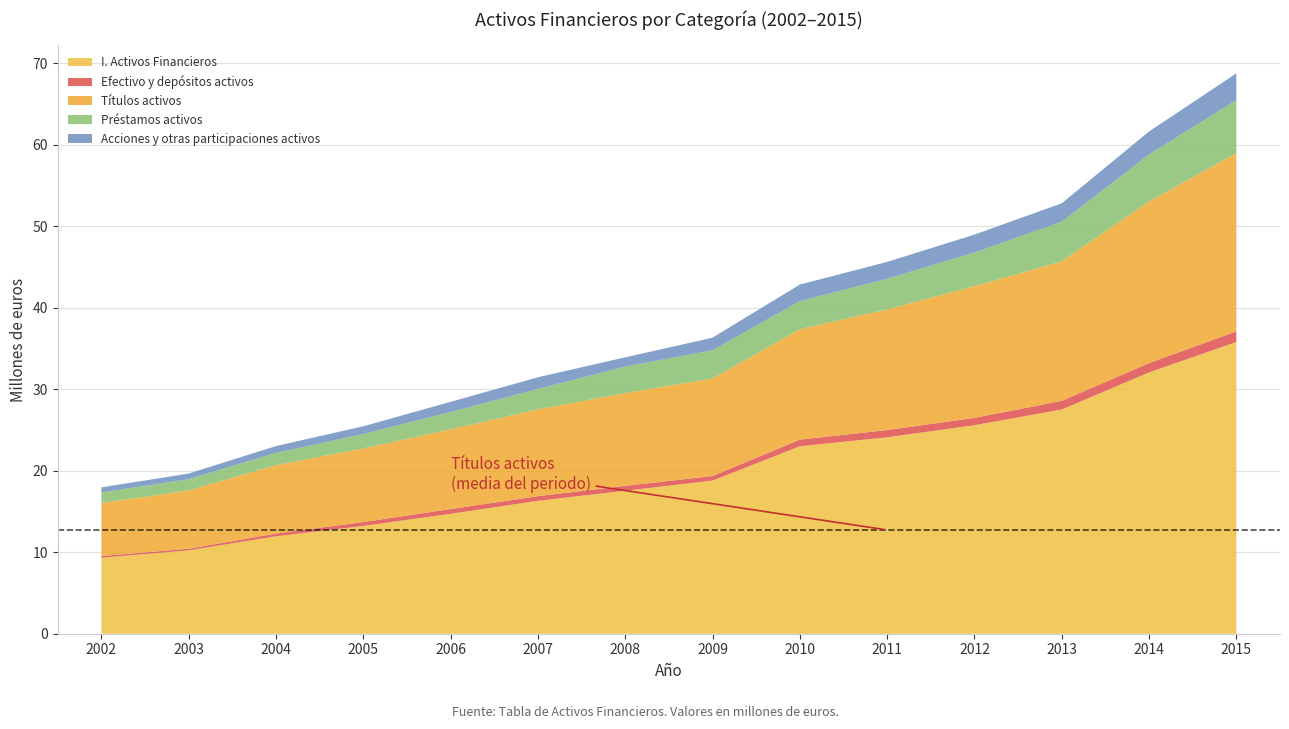

Reading left to right, list all the values displayed in this chart.

I. Activos Financieros: 9326969	10229014	11956148	13234122	14718890	16312154	17545737	18797620	23006888	24105224	25591537	27515938	32074528	35806467
Efectivo y depósitos activos: 211170	204556	339161	476545	583635	570687	608875	558511	818211	890640	903930	1064849	1149392	1298459
Títulos activos: 6511645	7150751	8396974	9039120	9790186	10659046	11389338	11978471	13558775	14812629	16163656	17130324	19838360	21891247
Préstamos activos: 1289048	1392638	1509300	1763938	2116722	2507662	3244057	3445322	3443786	3754392	4132095	4854355	5763088	6509596
Acciones y otras participaciones activos: 623754	687494	834151	948336	1254563	1428249	1137188	1555546	2029658	2074253	2197467	2263644	2820816	3272976